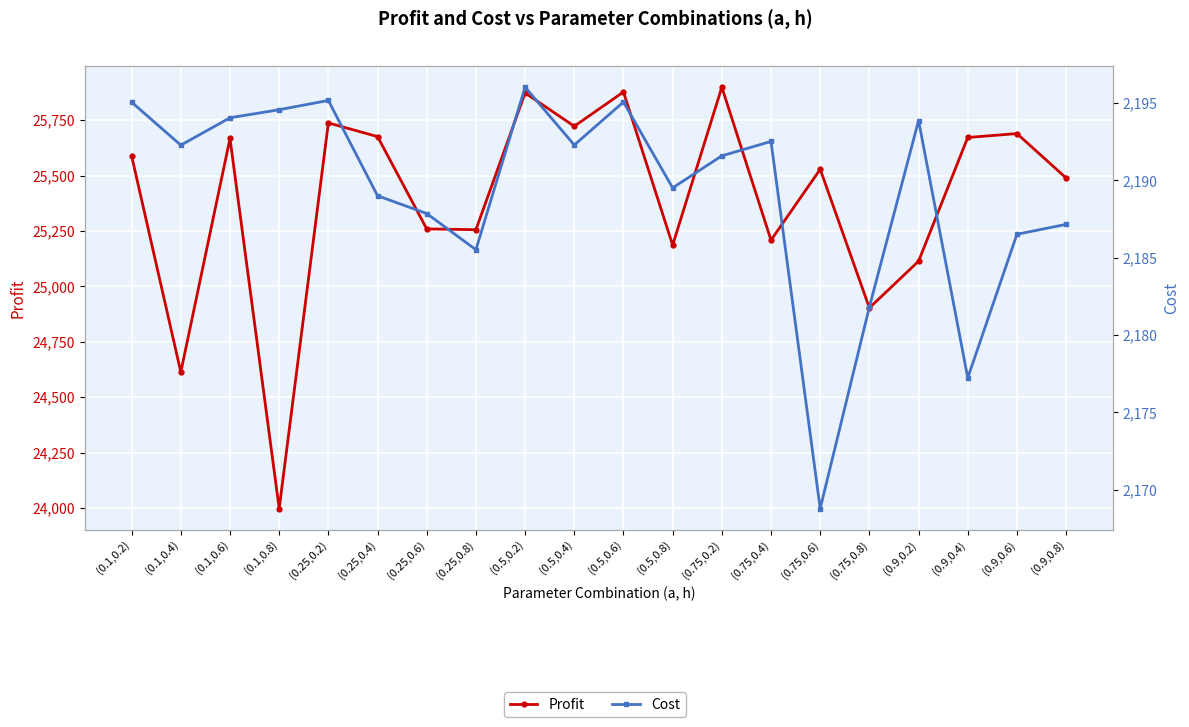

Rank the categories by Cost value from highest to lowest.

(0.5,0.2), (0.25,0.2), (0.5,0.6), (0.1,0.2), (0.1,0.8), (0.1,0.6), (0.9,0.2), (0.75,0.4), (0.5,0.4), (0.1,0.4), (0.75,0.2), (0.5,0.8), (0.25,0.4), (0.25,0.6), (0.9,0.8), (0.9,0.6), (0.25,0.8), (0.75,0.8), (0.9,0.4), (0.75,0.6)